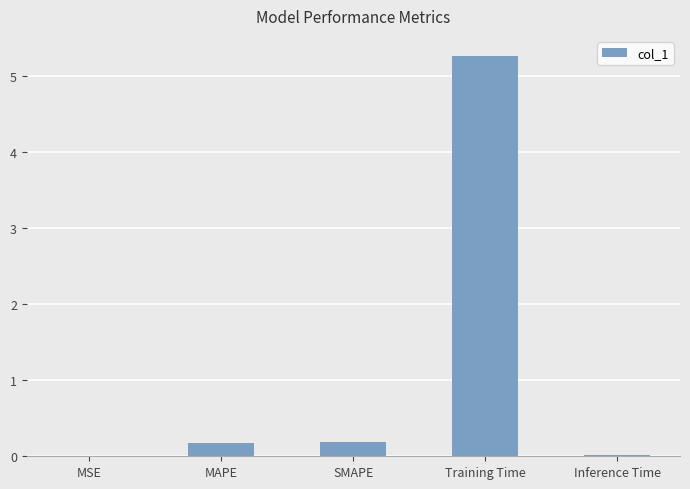

What is the average value?

1.1